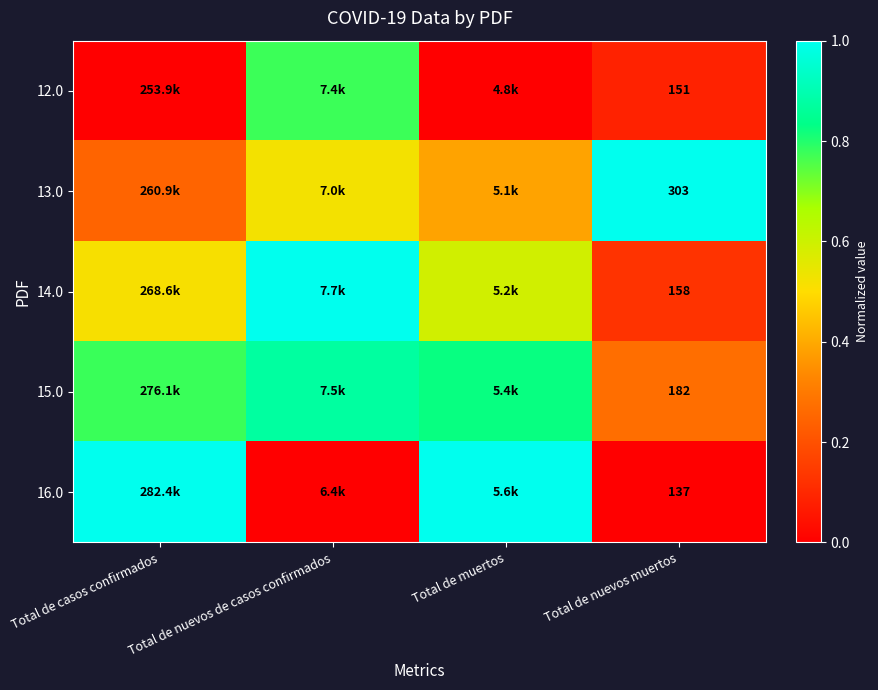

At how many categories does at least one series exceed 0?

4